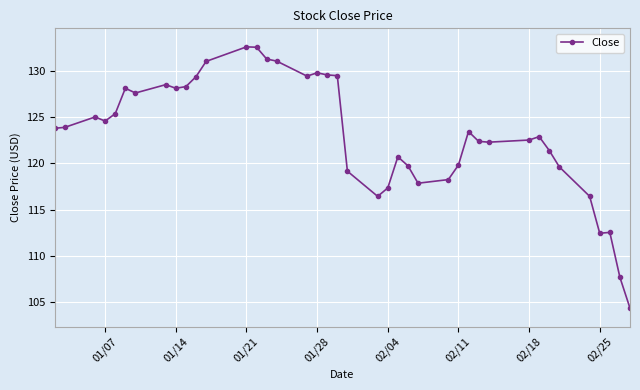

What is the maximum value shown in the chart?

132.6